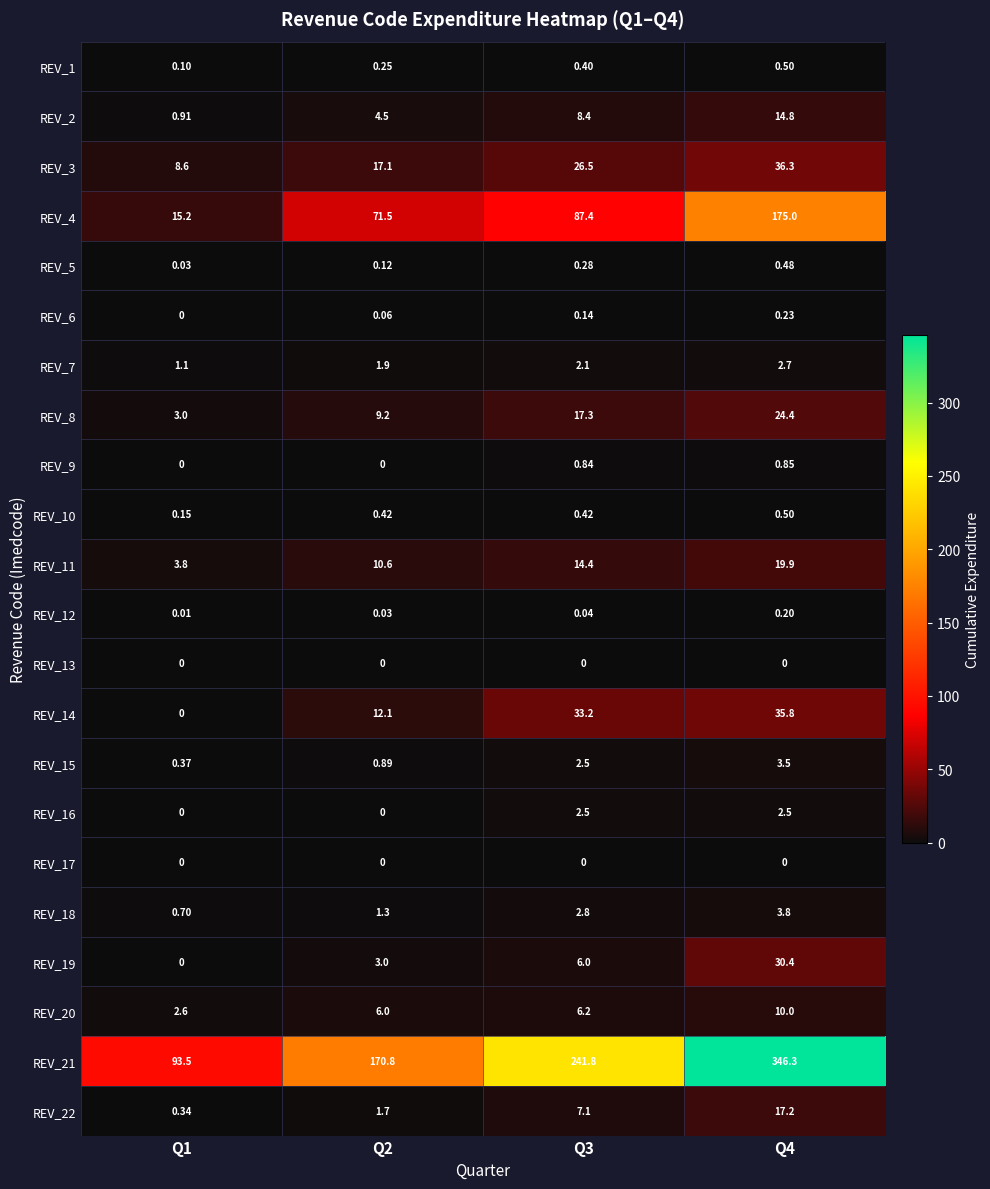

How many data points in REV_2 are less than 8?

2